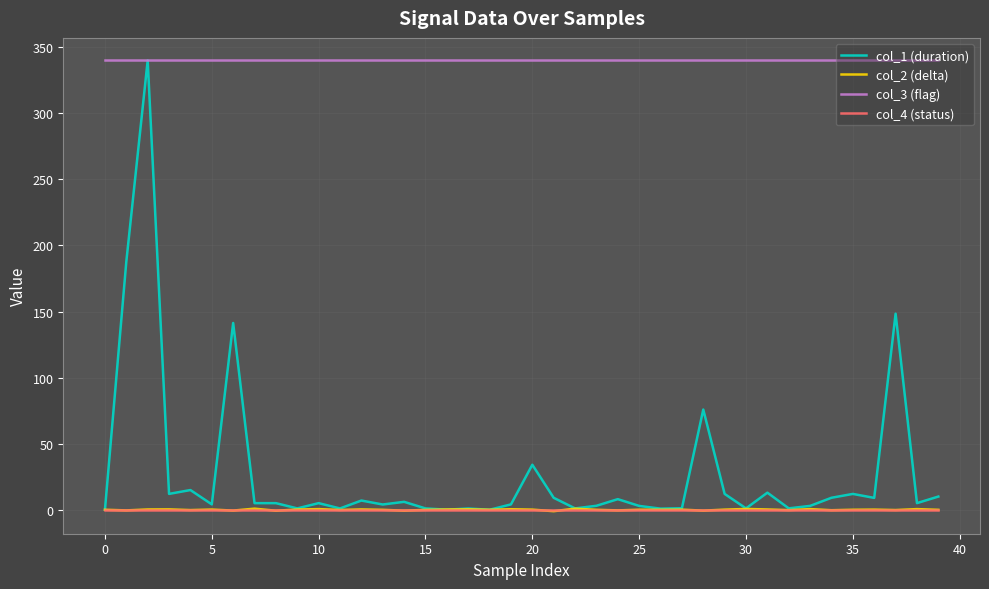

What is the greatest value displayed?

340.0